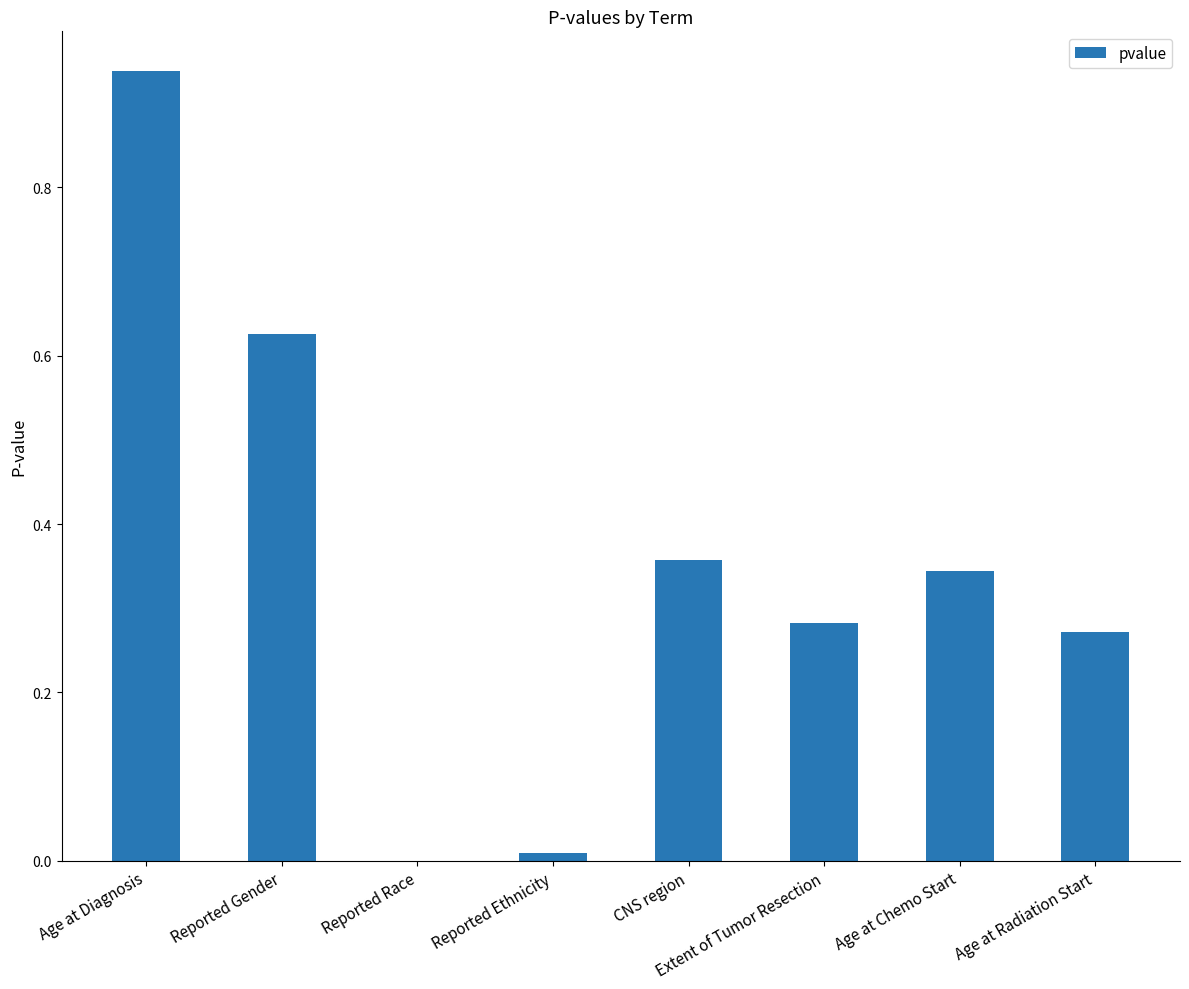

At which label is the value closest to 0?

Reported Race